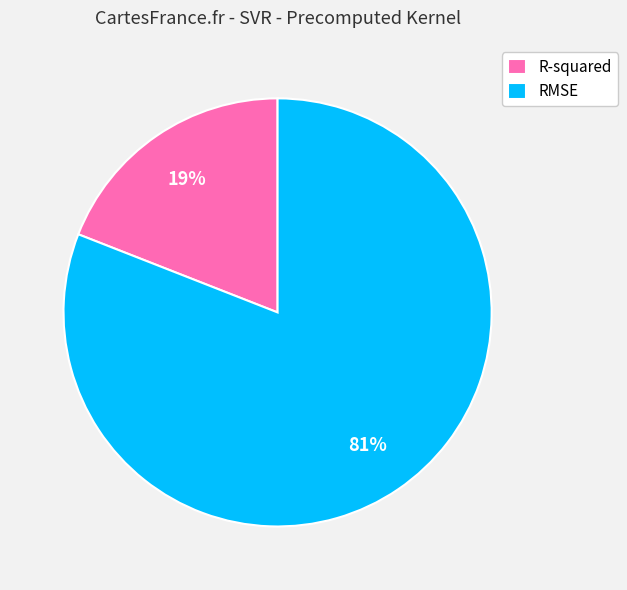

What is the ratio of the value at R-squared to the value at RMSE?

0.2